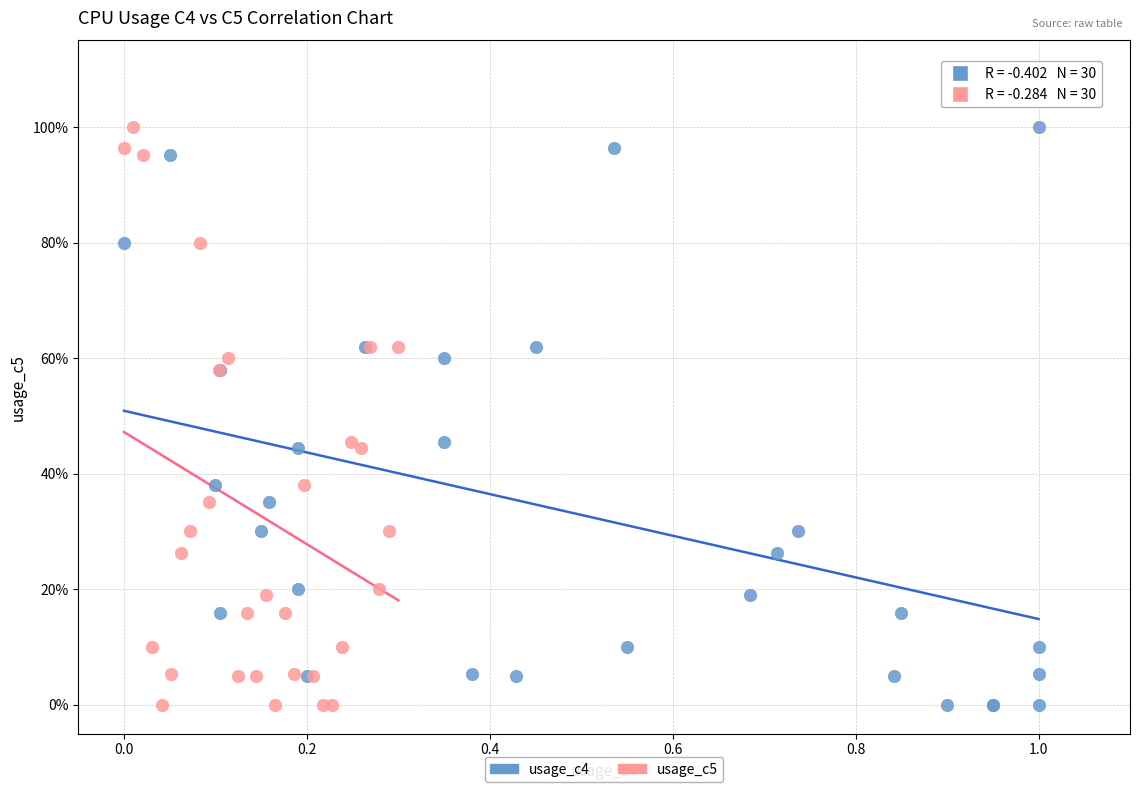

What are all the series names shown in the legend?

usage_c4, usage_c5